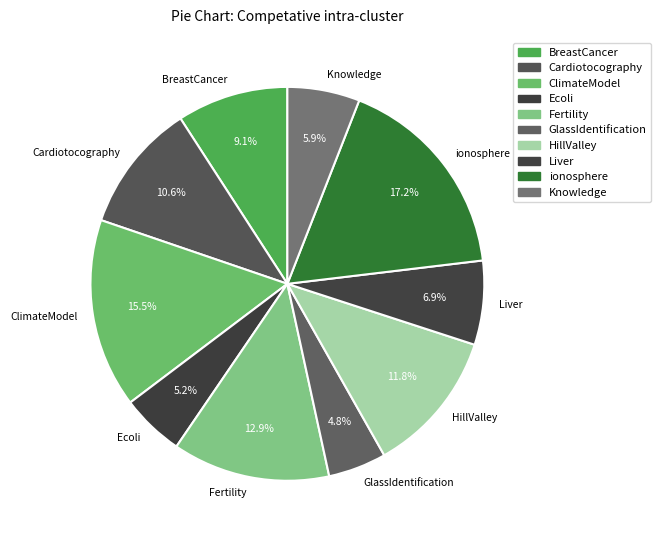

True or false: GlassIdentification accounts for 17% of the total.

False